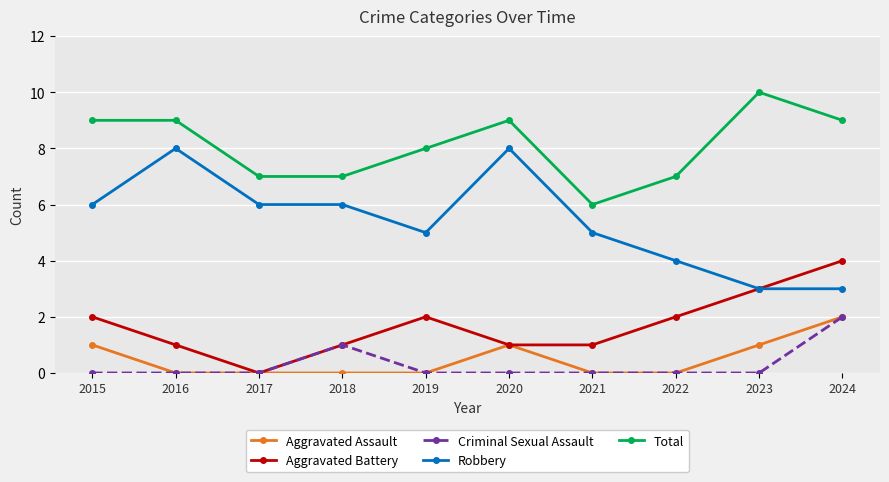

Read the Total value at 2017.

7